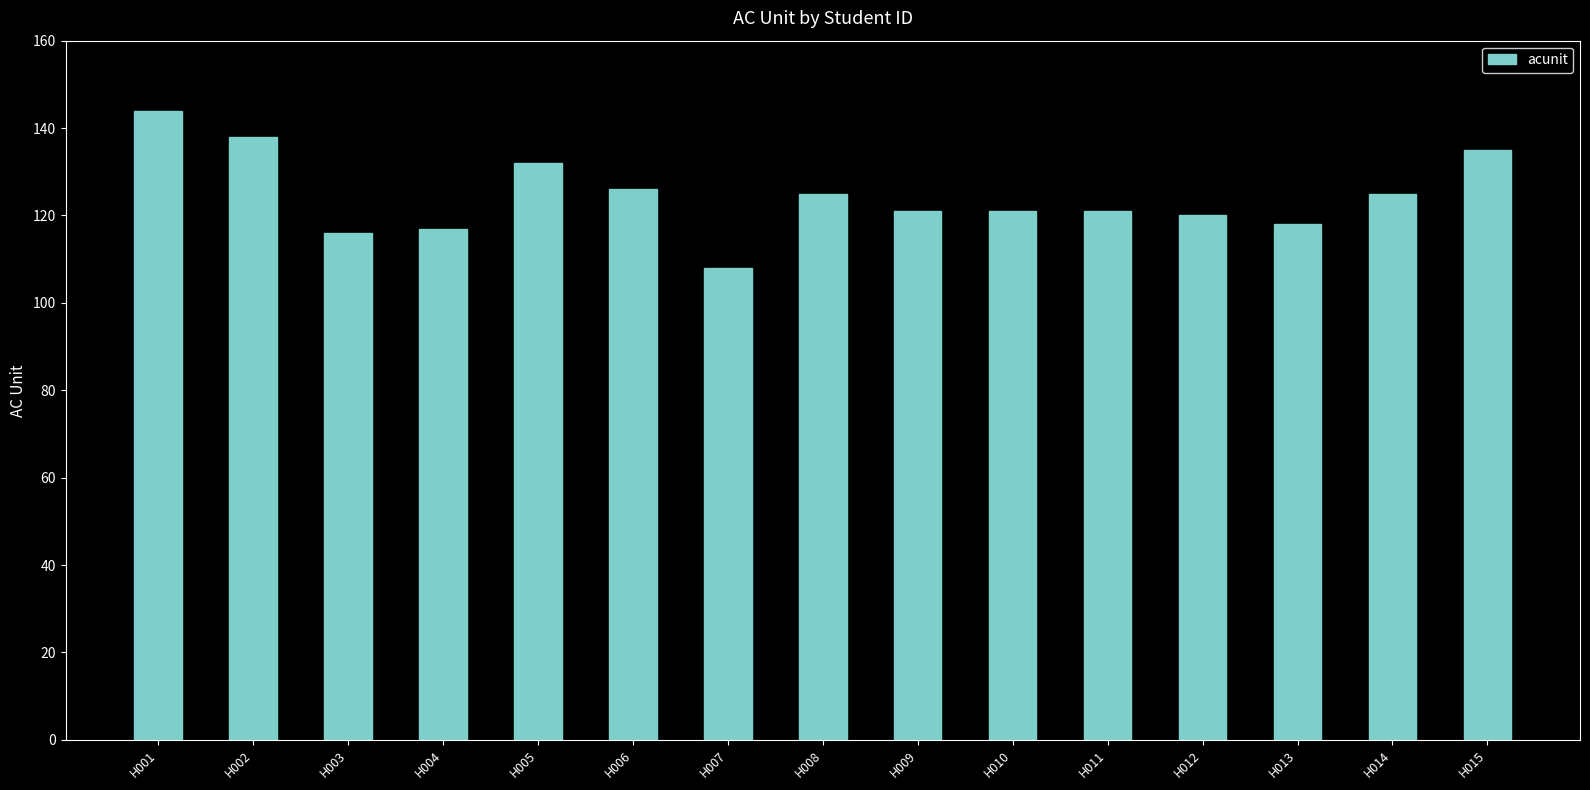

Is it true that the value at H009 is 201?

False